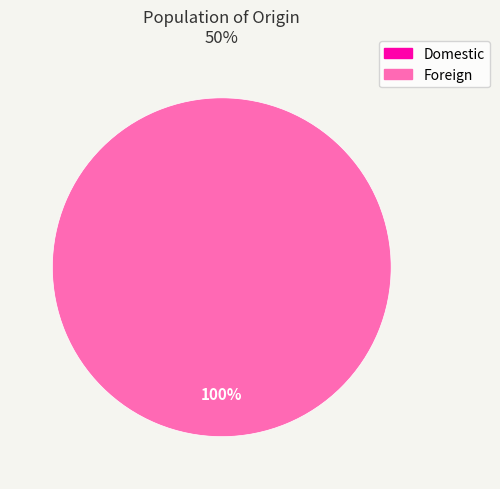

Does Foreign account for over 50% of the chart?

Yes